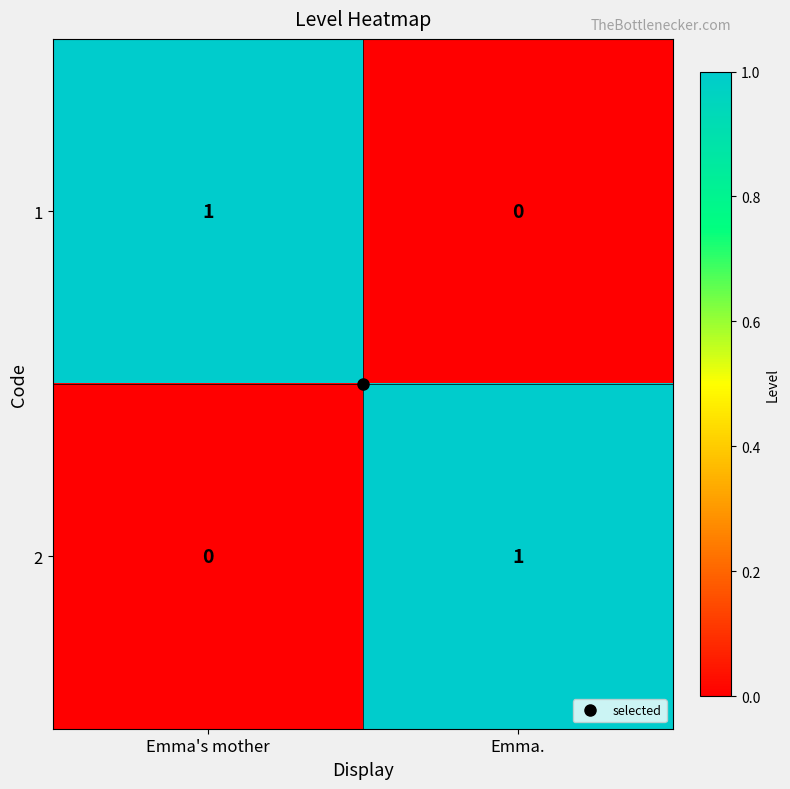

At Emma., list the series in order from smallest to largest.

1, 2